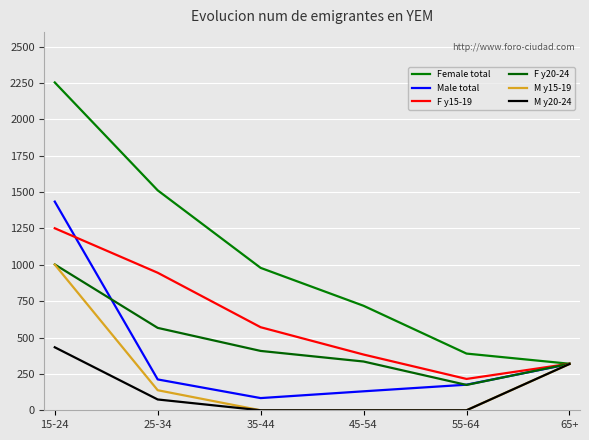

What is the total value across all series at 45-54?

1567.2